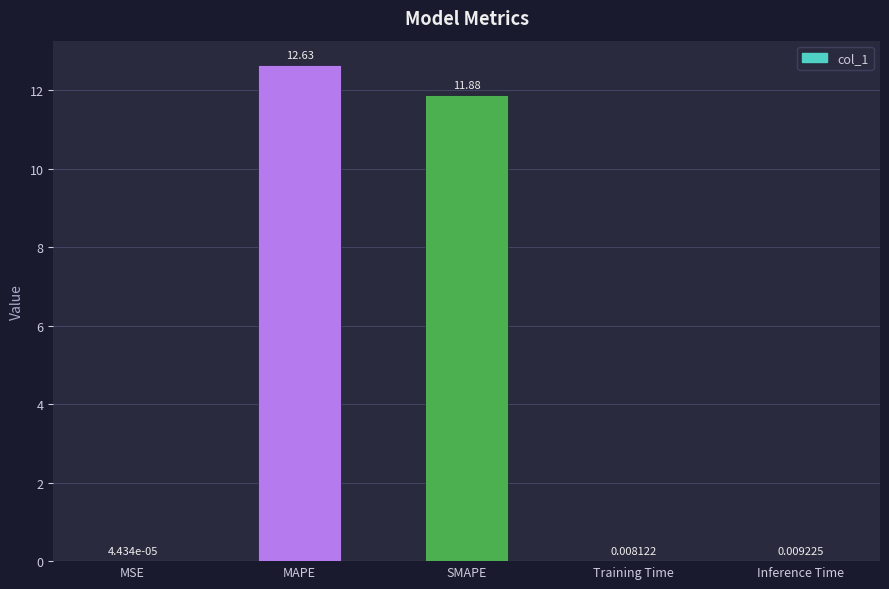

What is the change in value from MSE to MAPE?

+12.6